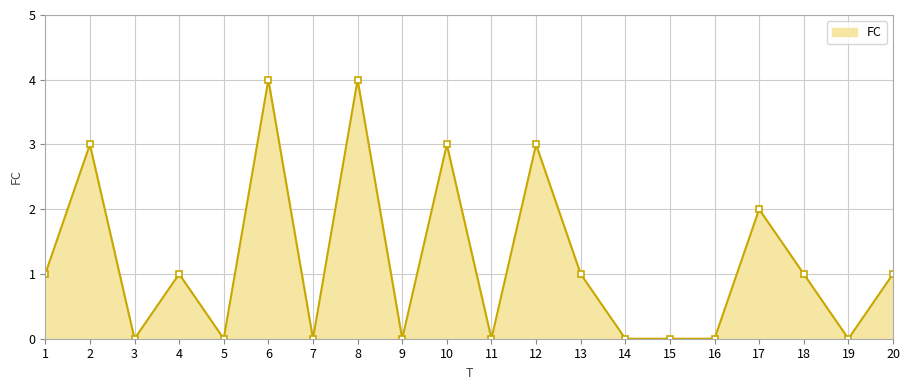

What is the difference between the maximum and minimum values?

4